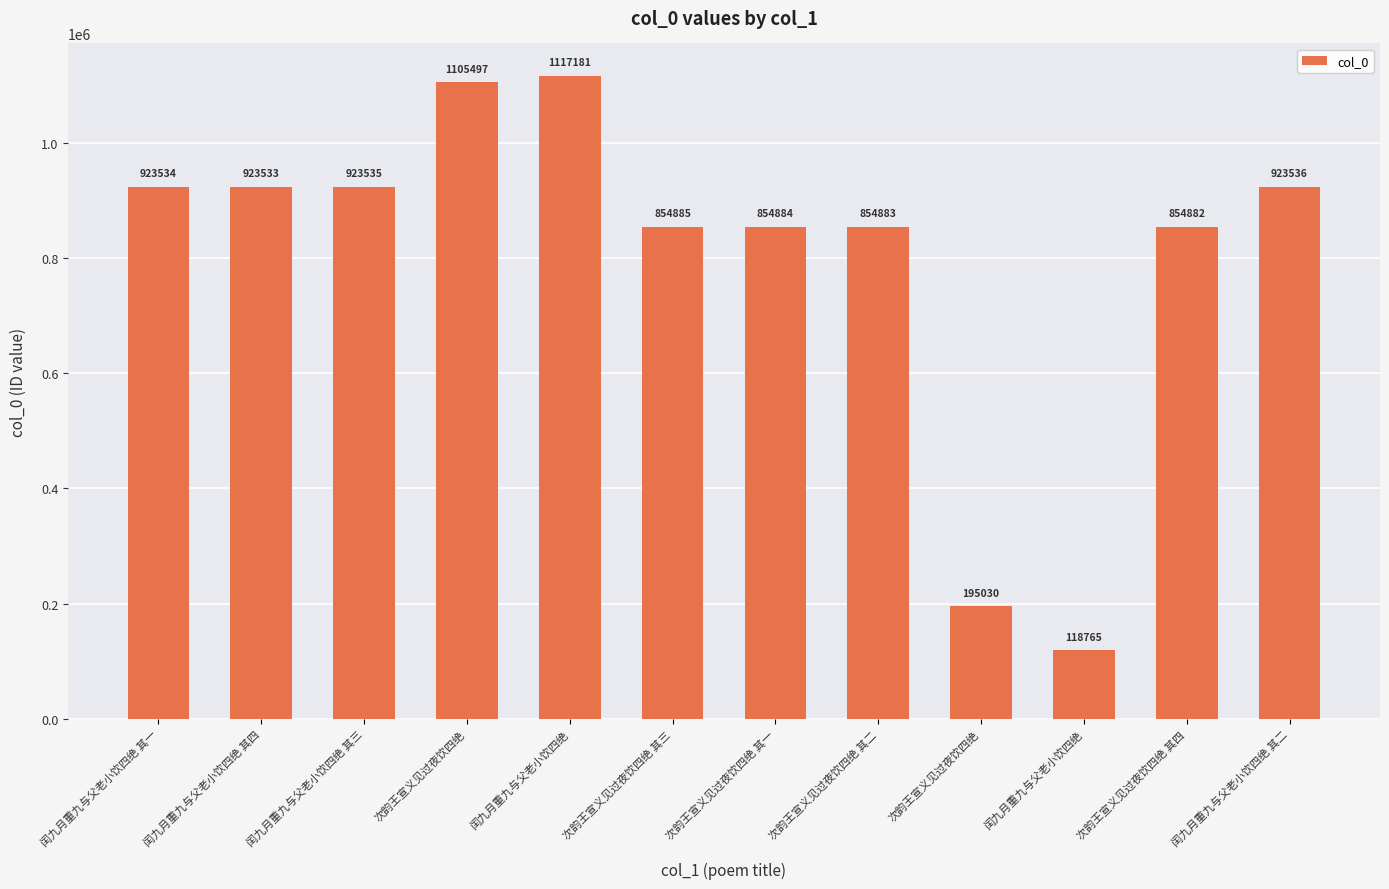

What is the sum of the values at 闰九月重九与父老小饮四绝 其二 and 闰九月重九与父老小饮四绝?

2040717